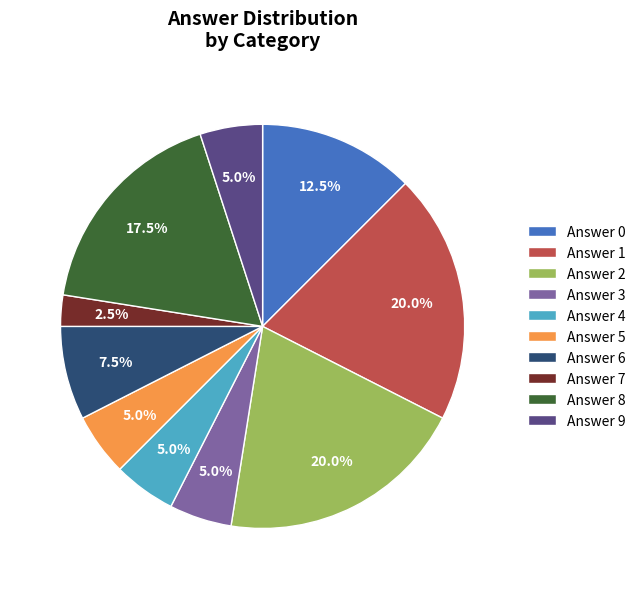

Which slice is the smallest?

Answer 7